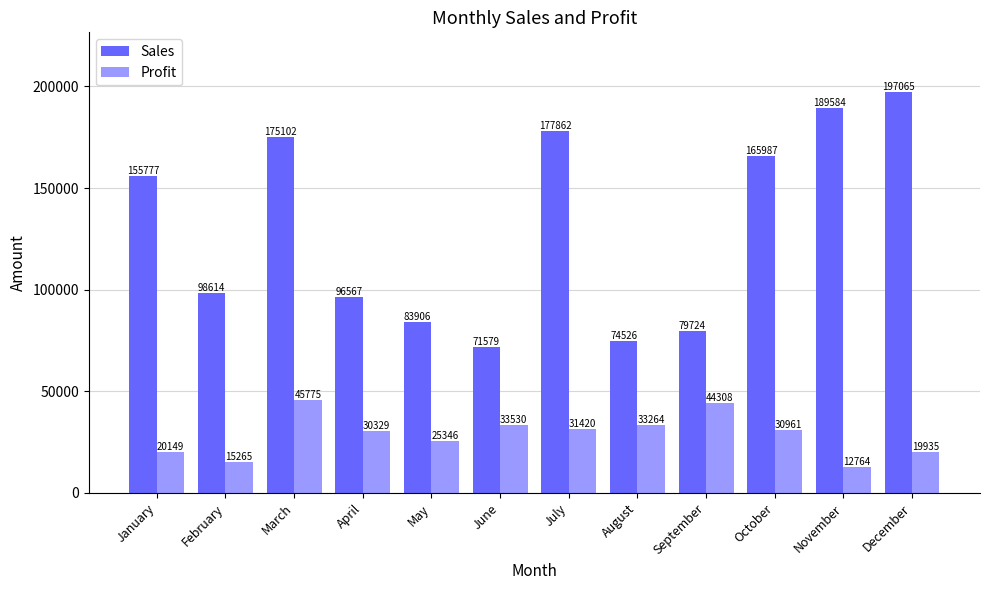

Which category has the lowest value across all series?

November